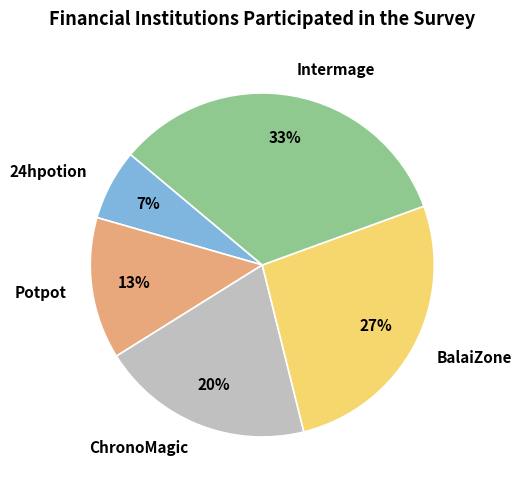

What percentage is the Potpot slice, to the nearest percent?

13%